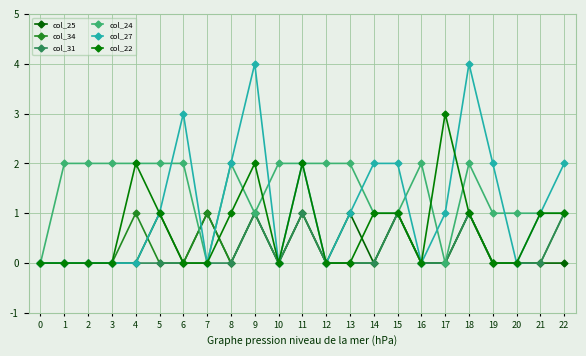

Between which two adjacent categories do col_24 and col_22 first intersect?

8 and 9